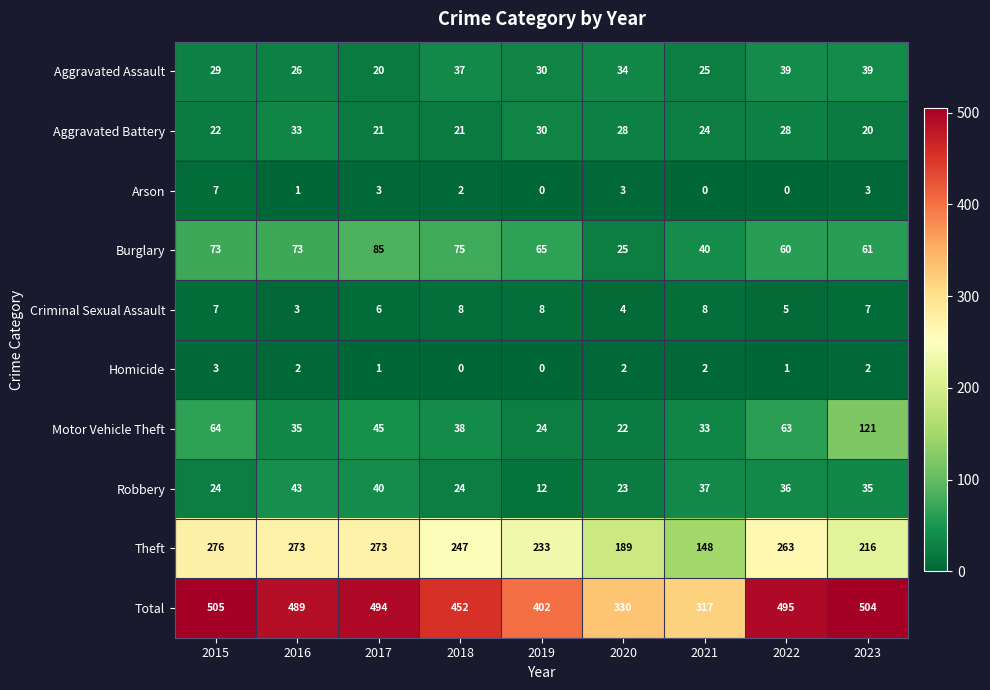

What is the difference between the maximum and second lowest values in the Arson series?

7